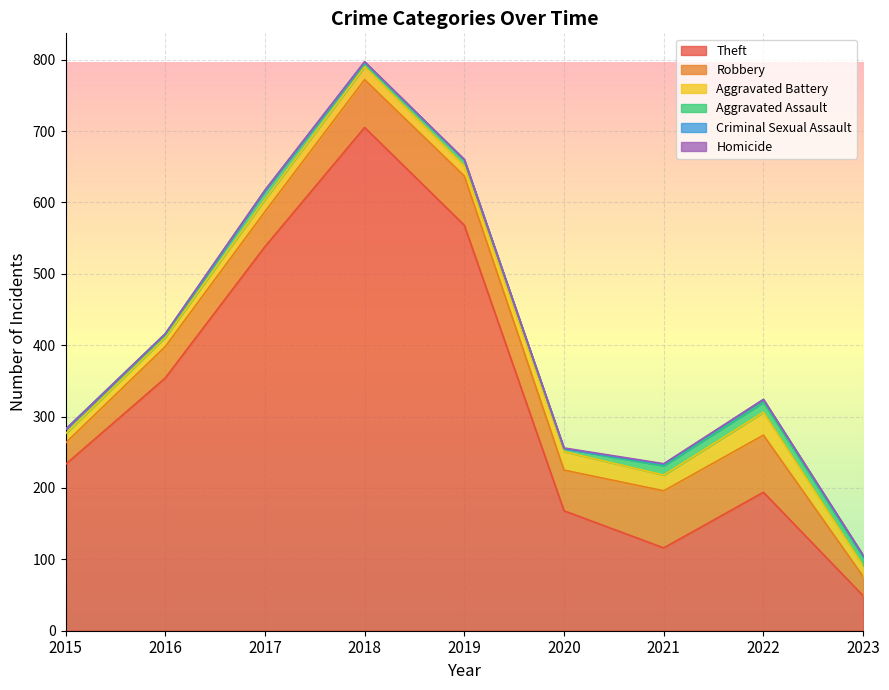

At which label does Criminal Sexual Assault first exceed 2?

2022